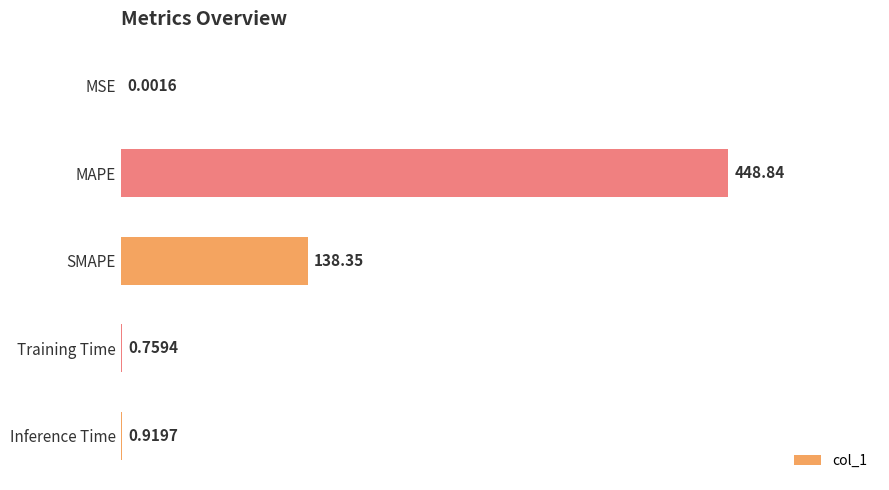

Where is the data nearest to the value 224?

SMAPE